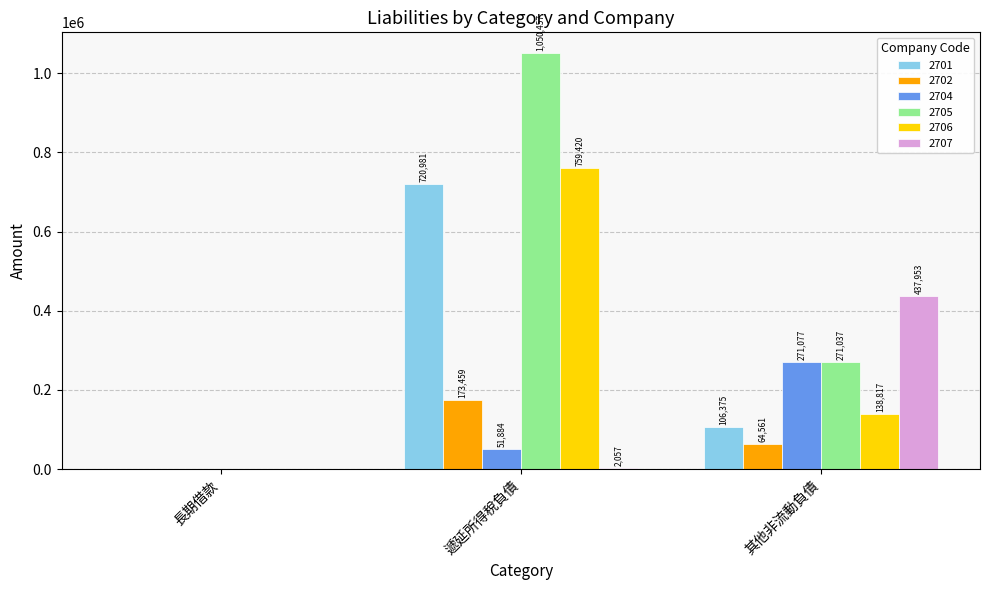

Reading left to right, transcribe all the data shown in this chart.

2701: 長期借款=0	遞延所得稅負債=720981	其他非流動負債=106375
2702: 長期借款=0	遞延所得稅負債=173459	其他非流動負債=64561
2704: 長期借款=0	遞延所得稅負債=51884	其他非流動負債=271077
2705: 長期借款=0	遞延所得稅負債=1050457	其他非流動負債=271037
2706: 長期借款=0	遞延所得稅負債=759420	其他非流動負債=138817
2707: 長期借款=0	遞延所得稅負債=2057	其他非流動負債=437953